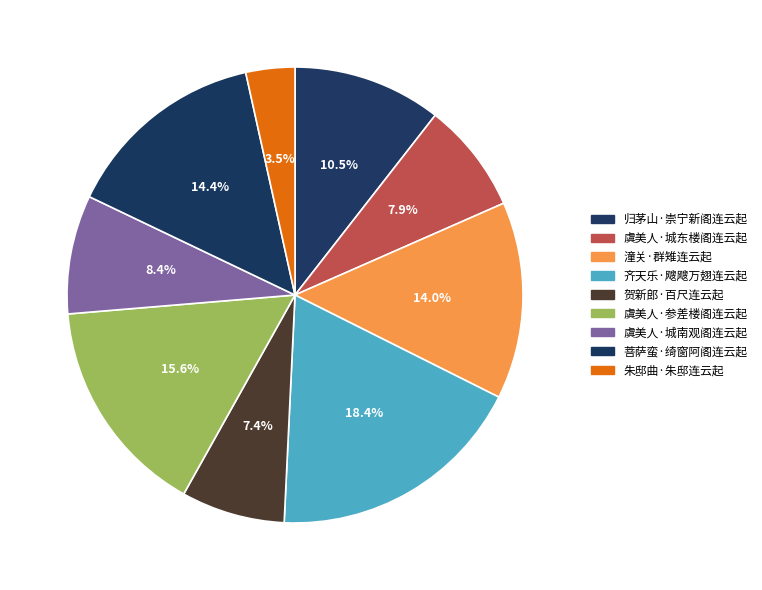

Is 虞美人·城南观阁连云起 the majority of the pie?

No